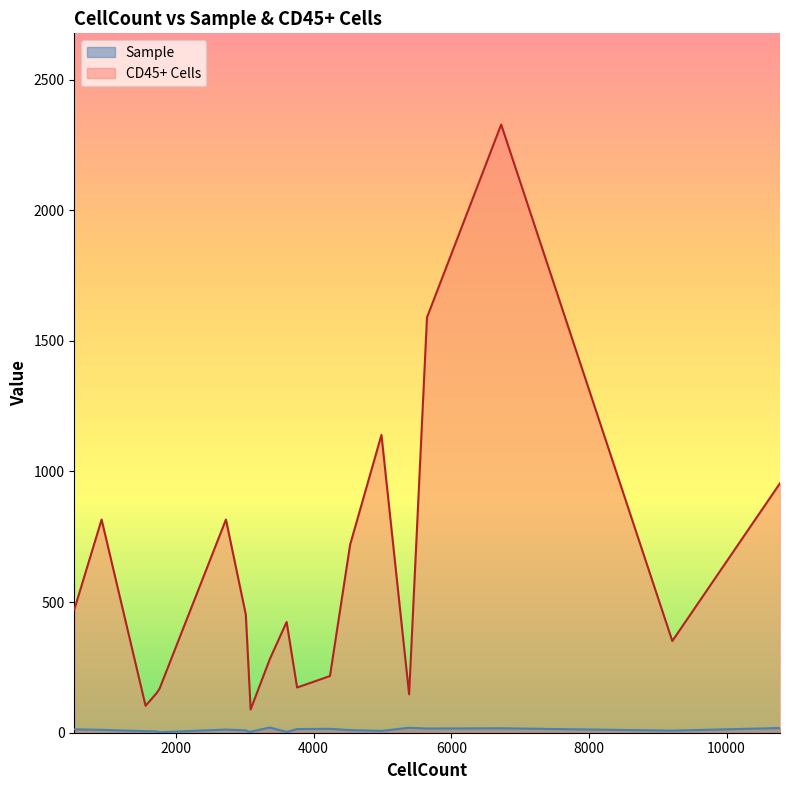

True or false: Sample has more than 1 interior local peaks.

False